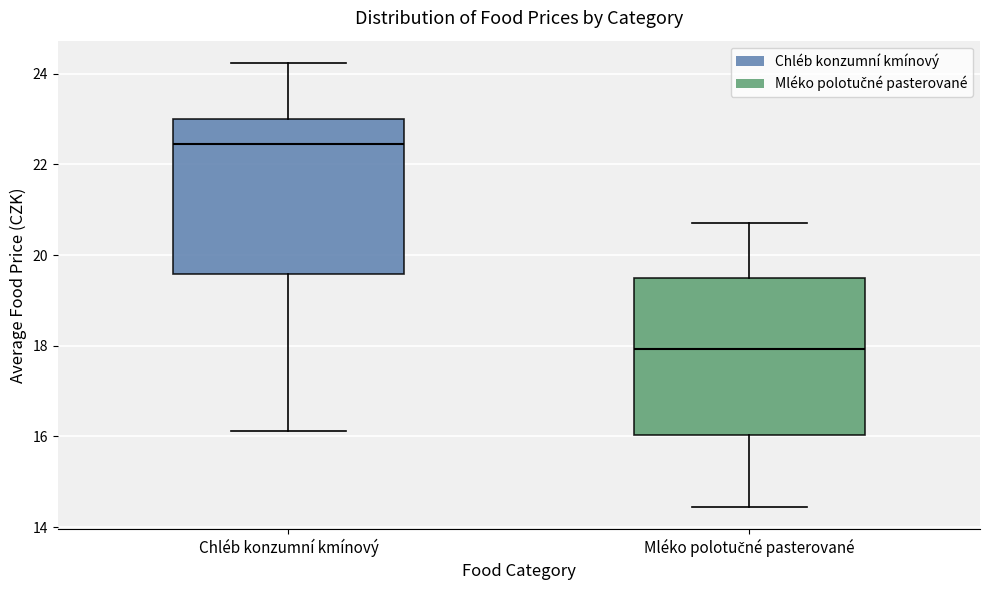

Where does the lower whisker of the box for Mléko polotučné pasterované end on the y-axis? The values are not printed on the chart, so give them approximately, as read against the axis.

14.4